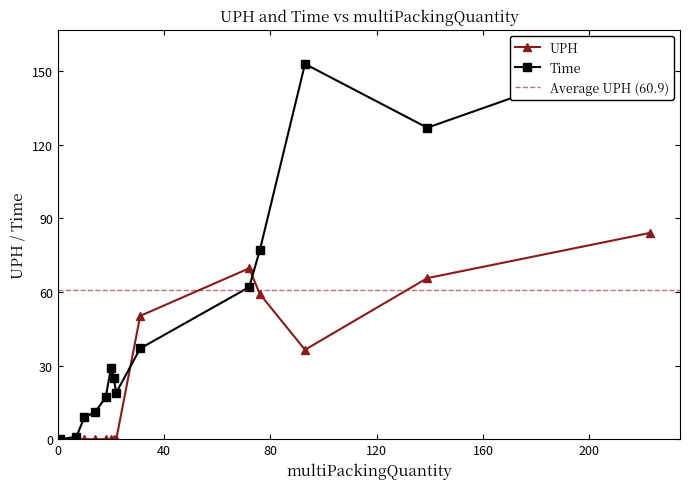

The value of Time at 223 is 90.3. True or false?

False